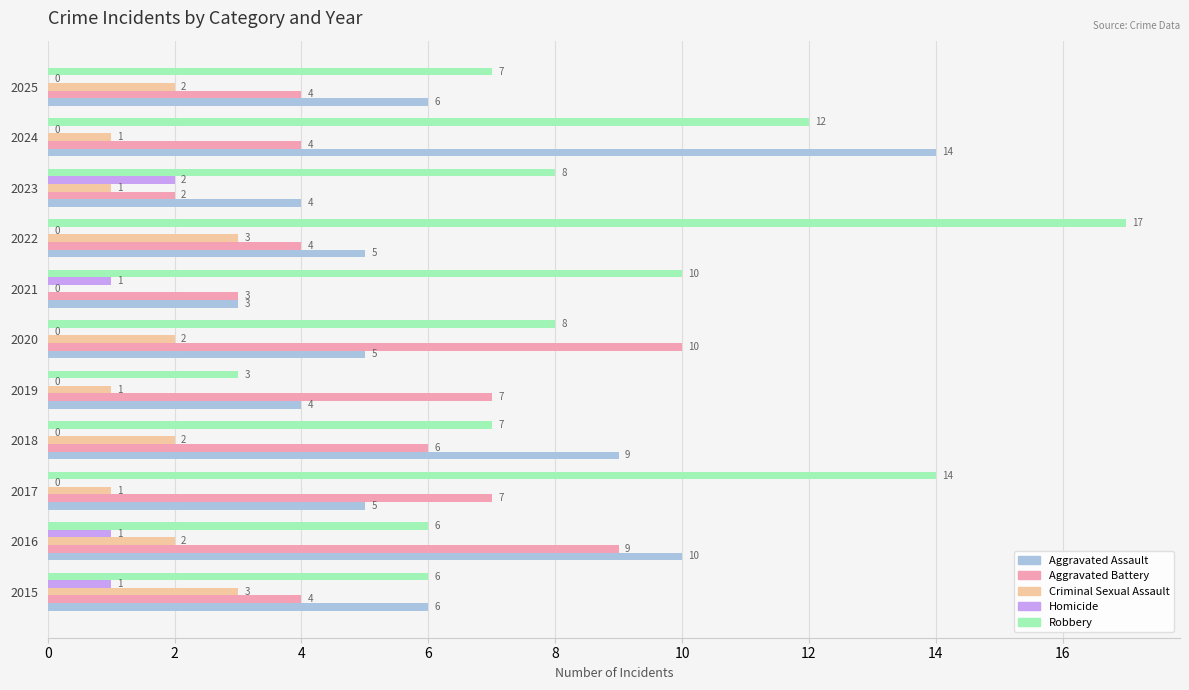

What is the sum of the Criminal Sexual Assault values at 2024 and 2015?

4